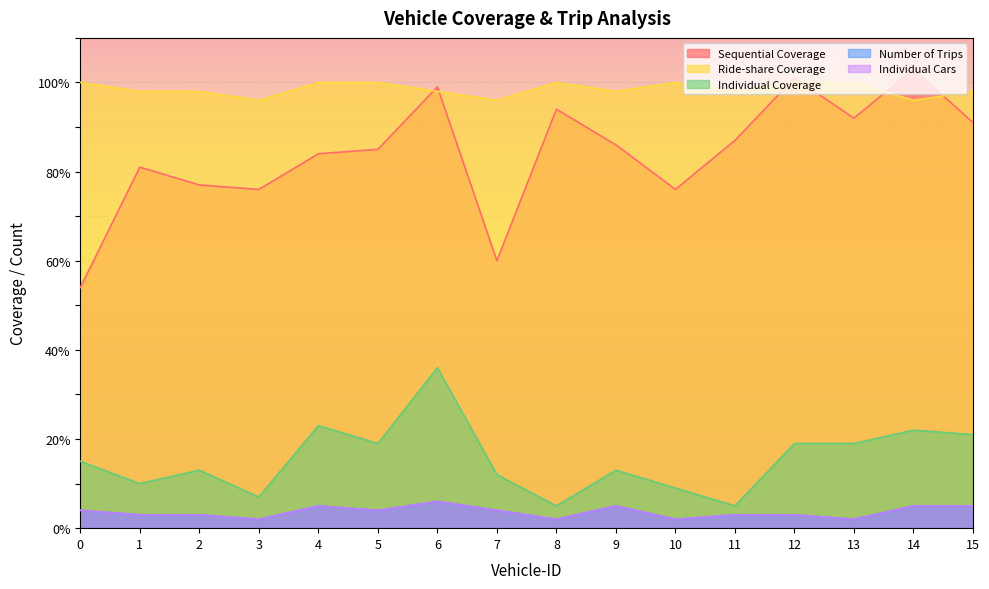

Which series has the largest total across all categories?

Ride-share Coverage